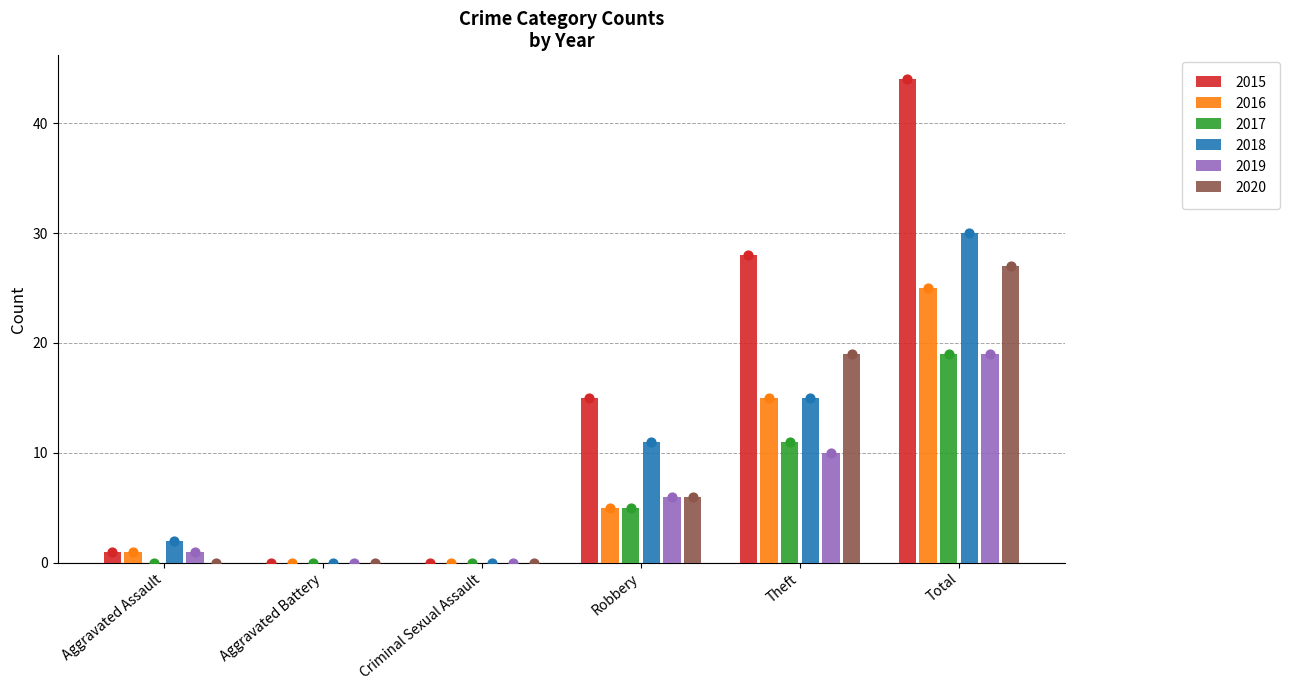

What are all the series names shown in the legend?

2015, 2016, 2017, 2018, 2019, 2020